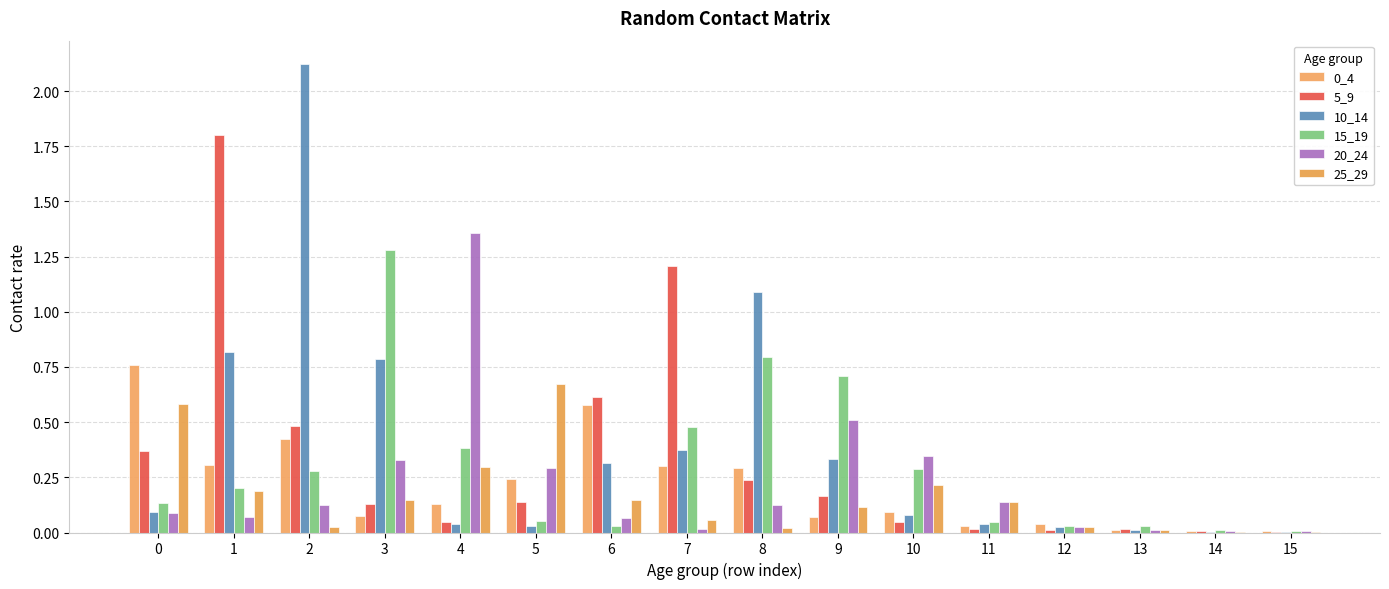

The value of 25_29 at 13 is 0.0. True or false?

True